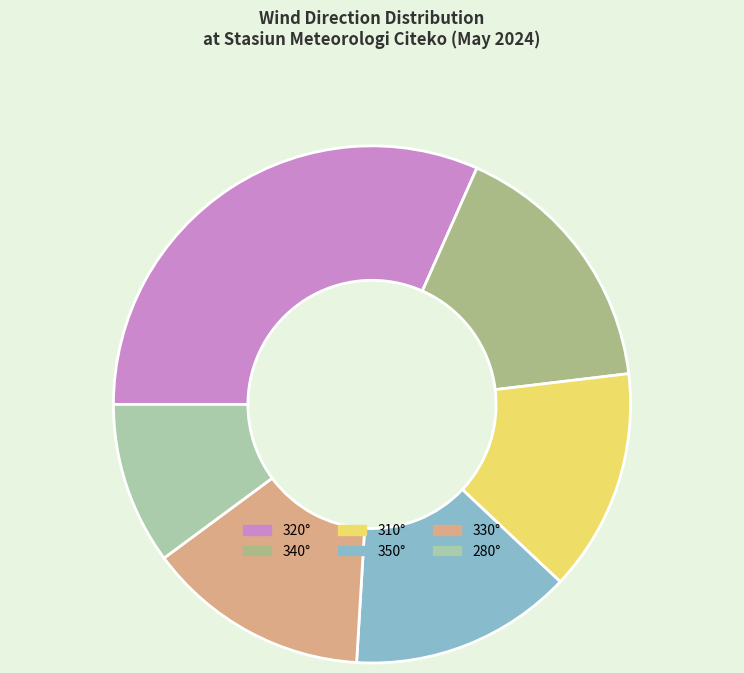

Which slice is the smallest?

280°